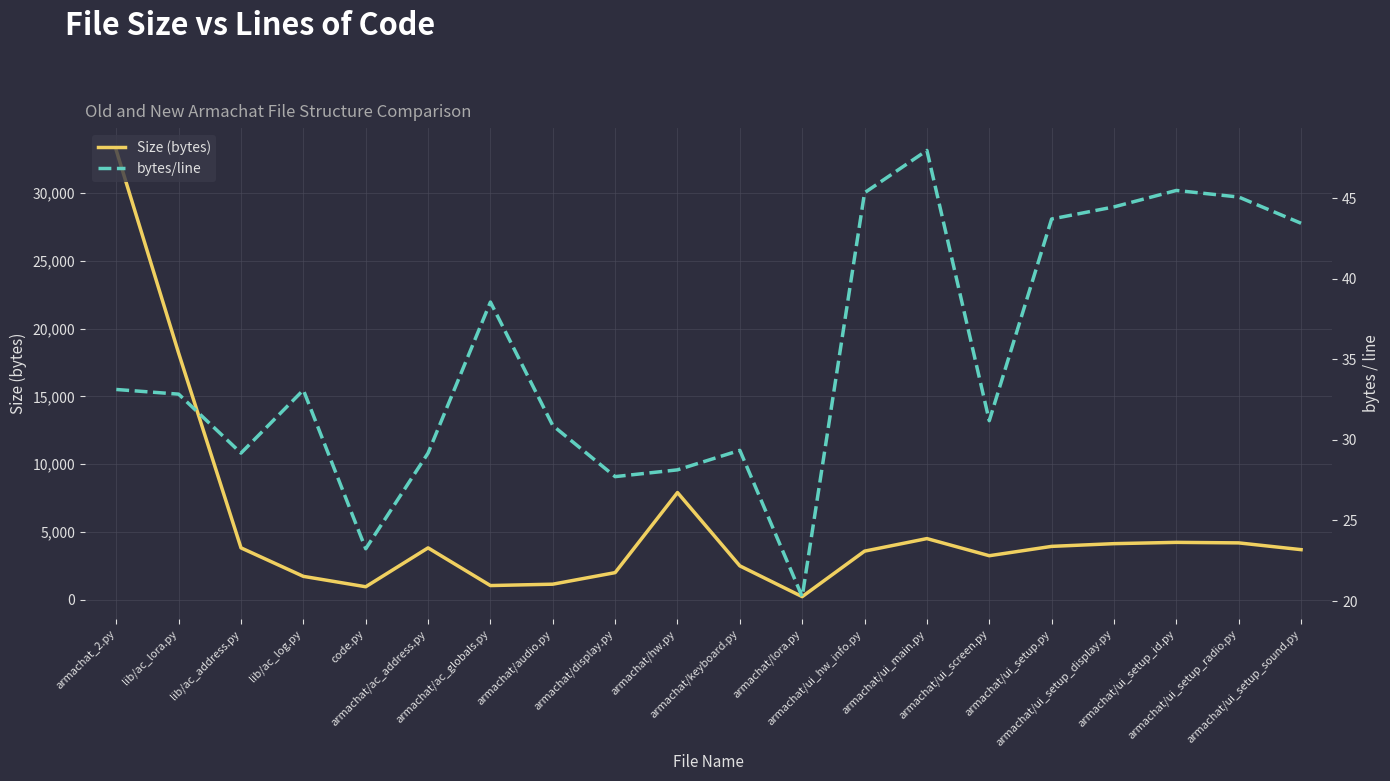

Reading left to right, transcribe all the data shown in this chart.

Size (bytes): armachat_2.py=33164.0	lib/ac_lora.py=18194.0	lib/ac_address.py=3823.0	lib/ac_log.py=1721.0	code.py=953.0	armachat/ac_address.py=3823.0	armachat/ac_globals.py=1041.0	armachat/audio.py=1143.0	armachat/display.py=1996.0	armachat/hw.py=7908.0	armachat/keyboard.py=2495.0	armachat/lora.py=223.0	armachat/ui_hw_info.py=3582.0	armachat/ui_main.py=4509.0	armachat/ui_screen.py=3244.0	armachat/ui_setup.py=3934.0	armachat/ui_setup_display.py=4135.0	armachat/ui_setup_id.py=4230.0	armachat/ui_setup_radio.py=4192.0	armachat/ui_setup_sound.py=3693.0
bytes/line: armachat_2.py=33.1	lib/ac_lora.py=32.8	lib/ac_address.py=29.2	lib/ac_log.py=33.1	code.py=23.2	armachat/ac_address.py=29.2	armachat/ac_globals.py=38.6	armachat/audio.py=30.9	armachat/display.py=27.7	armachat/hw.py=28.1	armachat/keyboard.py=29.4	armachat/lora.py=20.3	armachat/ui_hw_info.py=45.3	armachat/ui_main.py=48.0	armachat/ui_screen.py=31.2	armachat/ui_setup.py=43.7	armachat/ui_setup_display.py=44.5	armachat/ui_setup_id.py=45.5	armachat/ui_setup_radio.py=45.1	armachat/ui_setup_sound.py=43.4